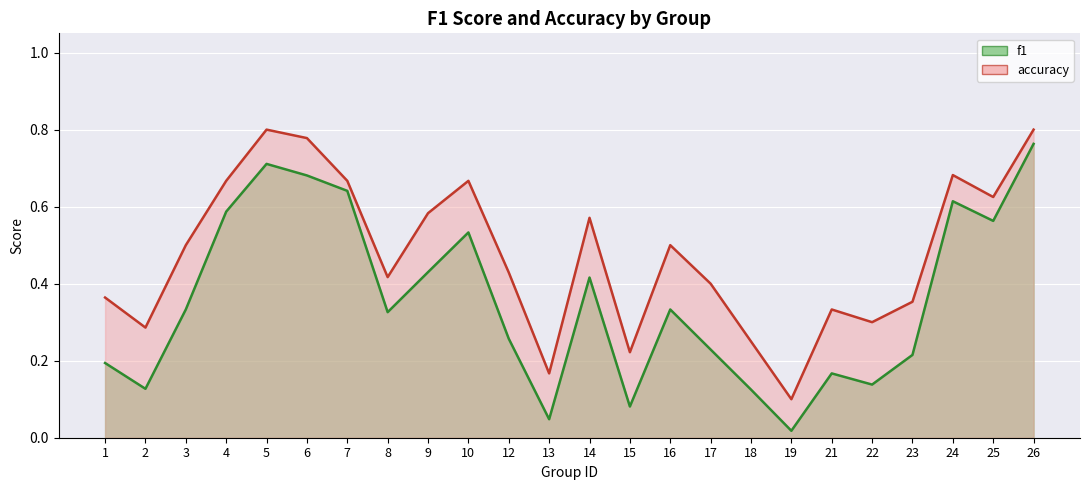

Where is accuracy nearest to the value 0?

19